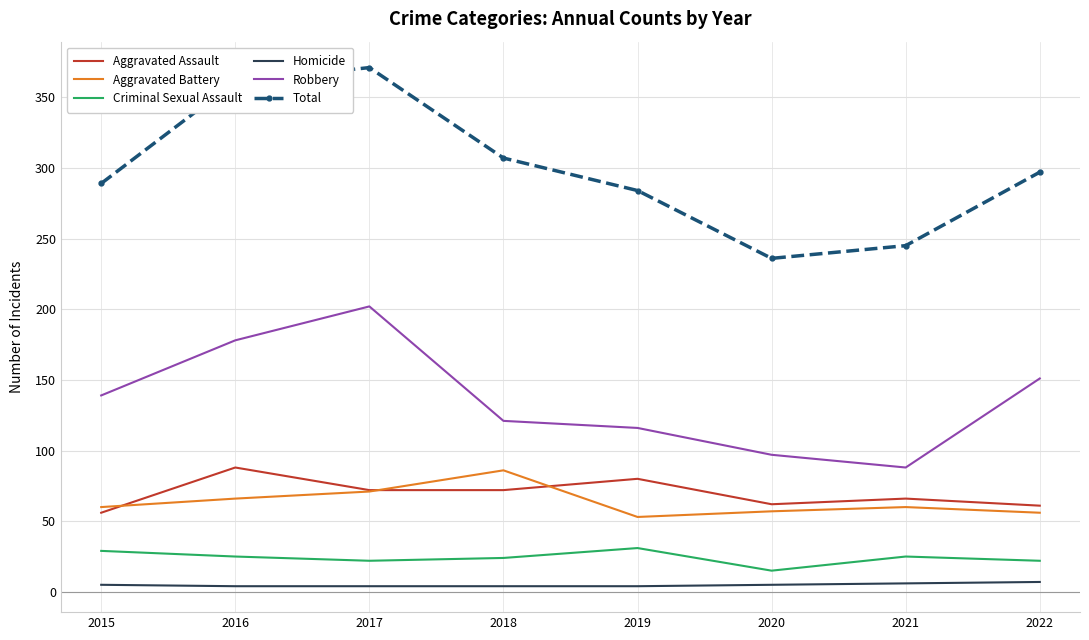

What is the difference between the second highest and second lowest values in the Criminal Sexual Assault series?

7